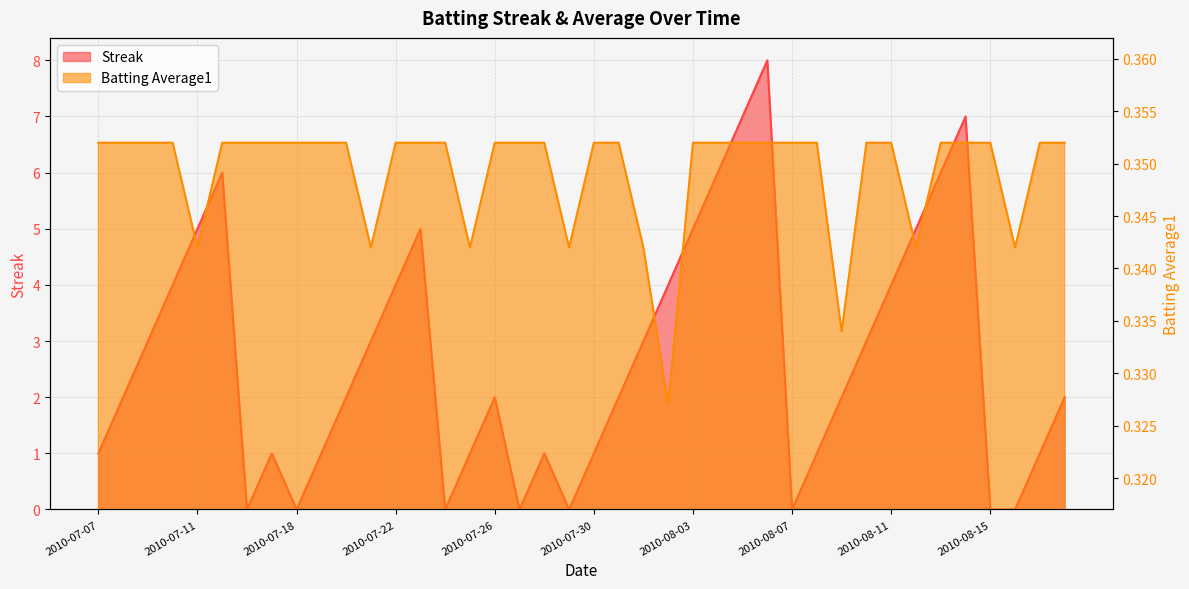

At which label does Streak reach its minimum?

2010-07-16